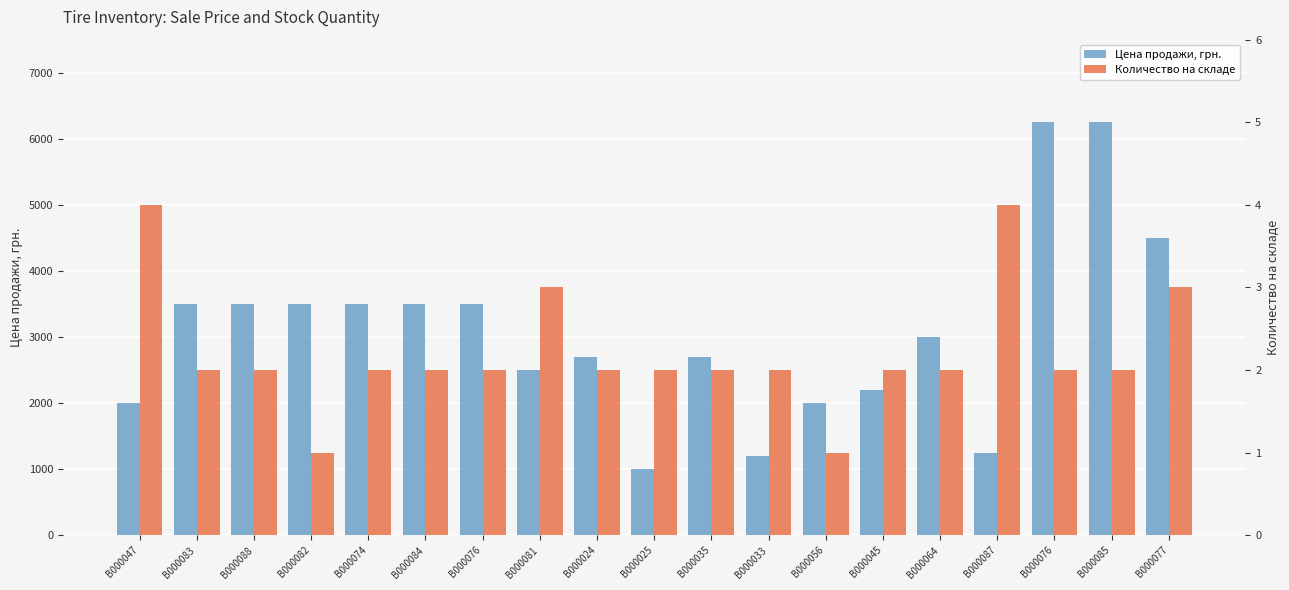

What is the label of the 18th bar from the right?

B000083